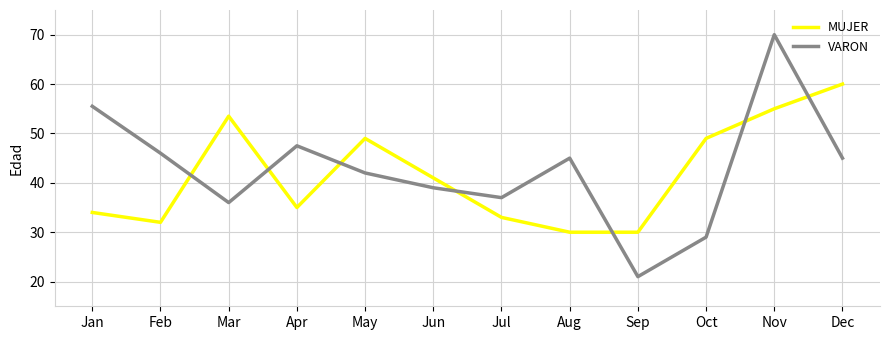

Reading left to right, transcribe all the data shown in this chart.

MUJER: Jan=34.0	Feb=32.0	Mar=53.5	Apr=35.0	May=49.0	Jun=41.0	Jul=33.0	Aug=30.0	Sep=30.0	Oct=49.0	Nov=55.0	Dec=60.0
VARON: Jan=55.5	Feb=46.0	Mar=36.0	Apr=47.5	May=42.0	Jun=39.0	Jul=37.0	Aug=45.0	Sep=21.0	Oct=29.0	Nov=70.0	Dec=45.0